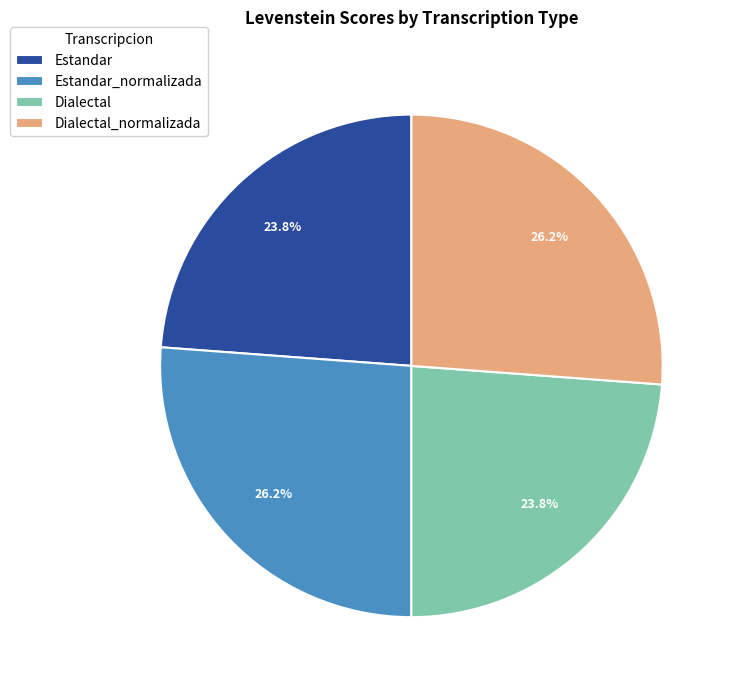

True or false: Dialectal_normalizada accounts for 26% of the total.

True